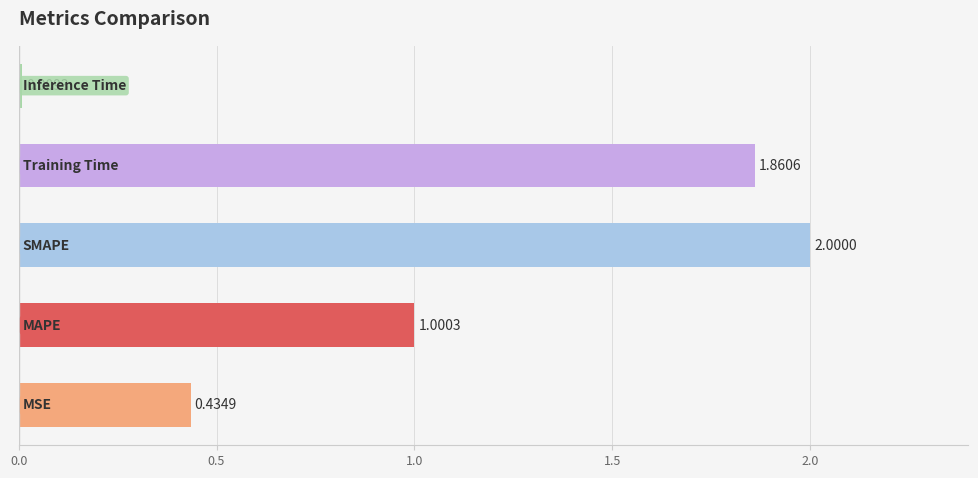

What is the sum of all values?

5.3